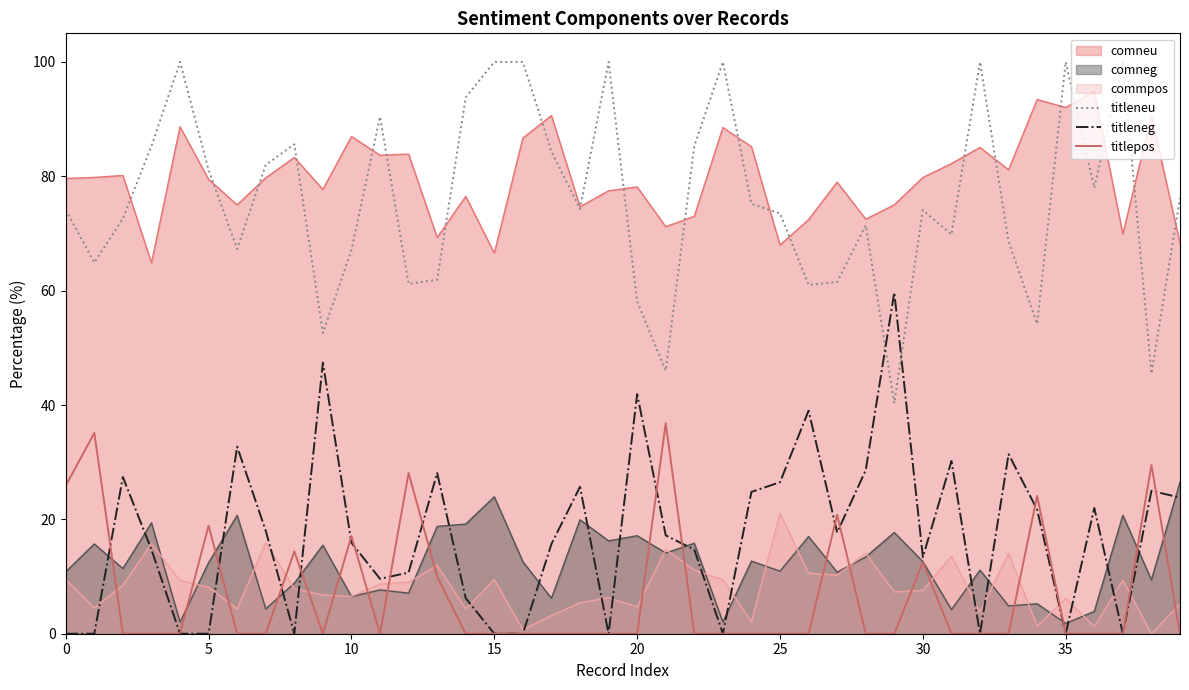

Between 29 and 39, which series saw the biggest shift?

titleneu